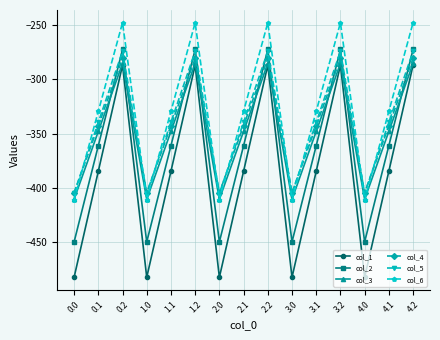

Reading left to right, extract all data points from this chart.

col_1: 0.0=-482.0	0.1=-384.6	0.2=-287.1	1.0=-482.0	1.1=-384.6	1.2=-287.1	2.0=-482.0	2.1=-384.6	2.2=-287.1	3.0=-482.0	3.1=-384.6	3.2=-287.1	4.0=-482.0	4.1=-384.6	4.2=-287.1
col_2: 0.0=-449.5	0.1=-361.1	0.2=-272.7	1.0=-449.5	1.1=-361.1	1.2=-272.7	2.0=-449.5	2.1=-361.1	2.2=-272.7	3.0=-449.5	3.1=-361.1	3.2=-272.7	4.0=-449.5	4.1=-361.1	4.2=-272.7
col_3: 0.0=-410.3	0.1=-347.9	0.2=-285.5	1.0=-410.3	1.1=-347.9	1.2=-285.5	2.0=-410.3	2.1=-347.9	2.2=-285.5	3.0=-410.3	3.1=-347.9	3.2=-285.5	4.0=-410.3	4.1=-347.9	4.2=-285.5
col_4: 0.0=-404.4	0.1=-342.7	0.2=-281.0	1.0=-404.4	1.1=-342.7	1.2=-281.0	2.0=-404.4	2.1=-342.7	2.2=-281.0	3.0=-404.4	3.1=-342.7	3.2=-281.0	4.0=-404.4	4.1=-342.7	4.2=-281.0
col_5: 0.0=-404.9	0.1=-339.6	0.2=-274.4	1.0=-404.9	1.1=-339.6	1.2=-274.4	2.0=-404.9	2.1=-339.6	2.2=-274.4	3.0=-404.9	3.1=-339.6	3.2=-274.4	4.0=-404.9	4.1=-339.6	4.2=-274.4
col_6: 0.0=-410.8	0.1=-329.5	0.2=-248.1	1.0=-410.8	1.1=-329.5	1.2=-248.1	2.0=-410.8	2.1=-329.5	2.2=-248.1	3.0=-410.8	3.1=-329.5	3.2=-248.1	4.0=-410.8	4.1=-329.5	4.2=-248.1